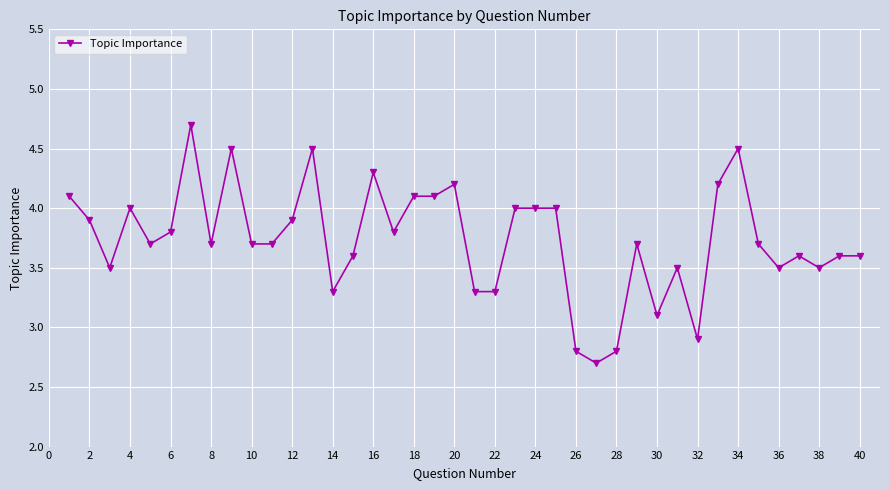

True or false: the data has more than 1 interior local peaks.

True